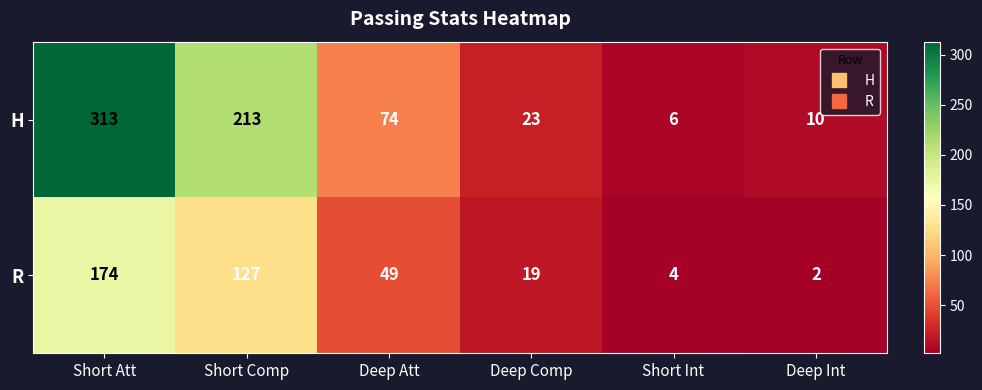

What is the sum of the R values at Short Comp and Deep Comp?

146